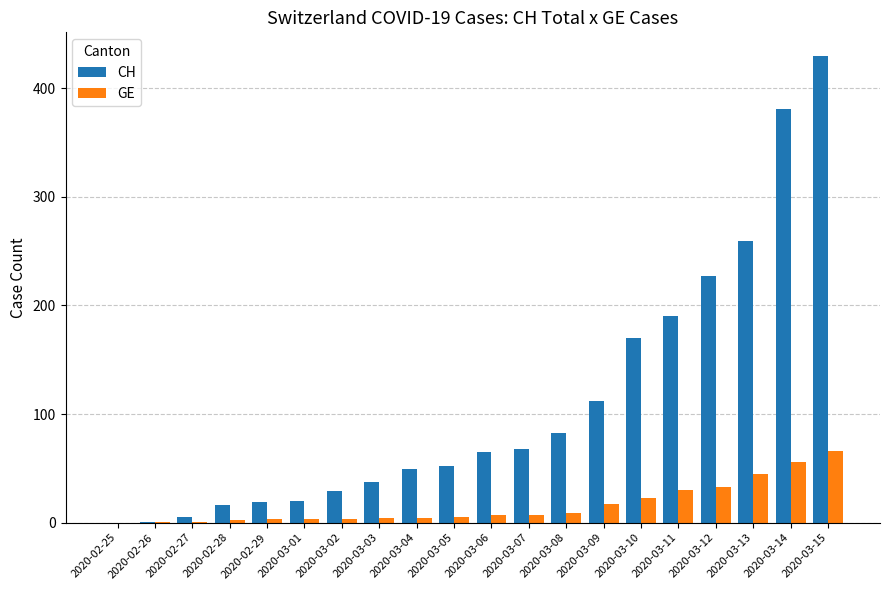

The CH series shows 170 at 2020-03-10. True or false?

True